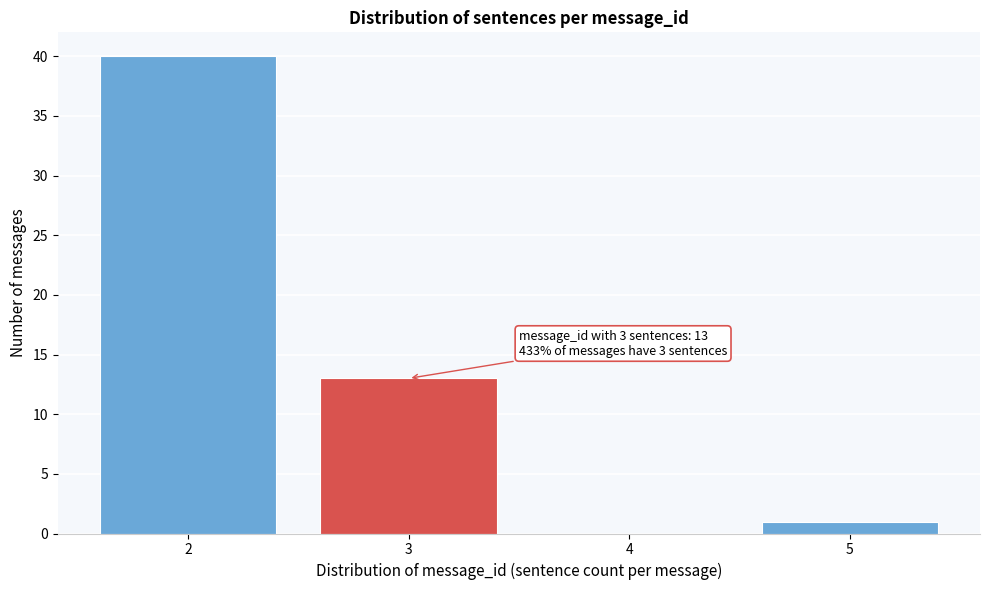

Over which range of the x-axis is the bar tallest?

1.5 to 2.5